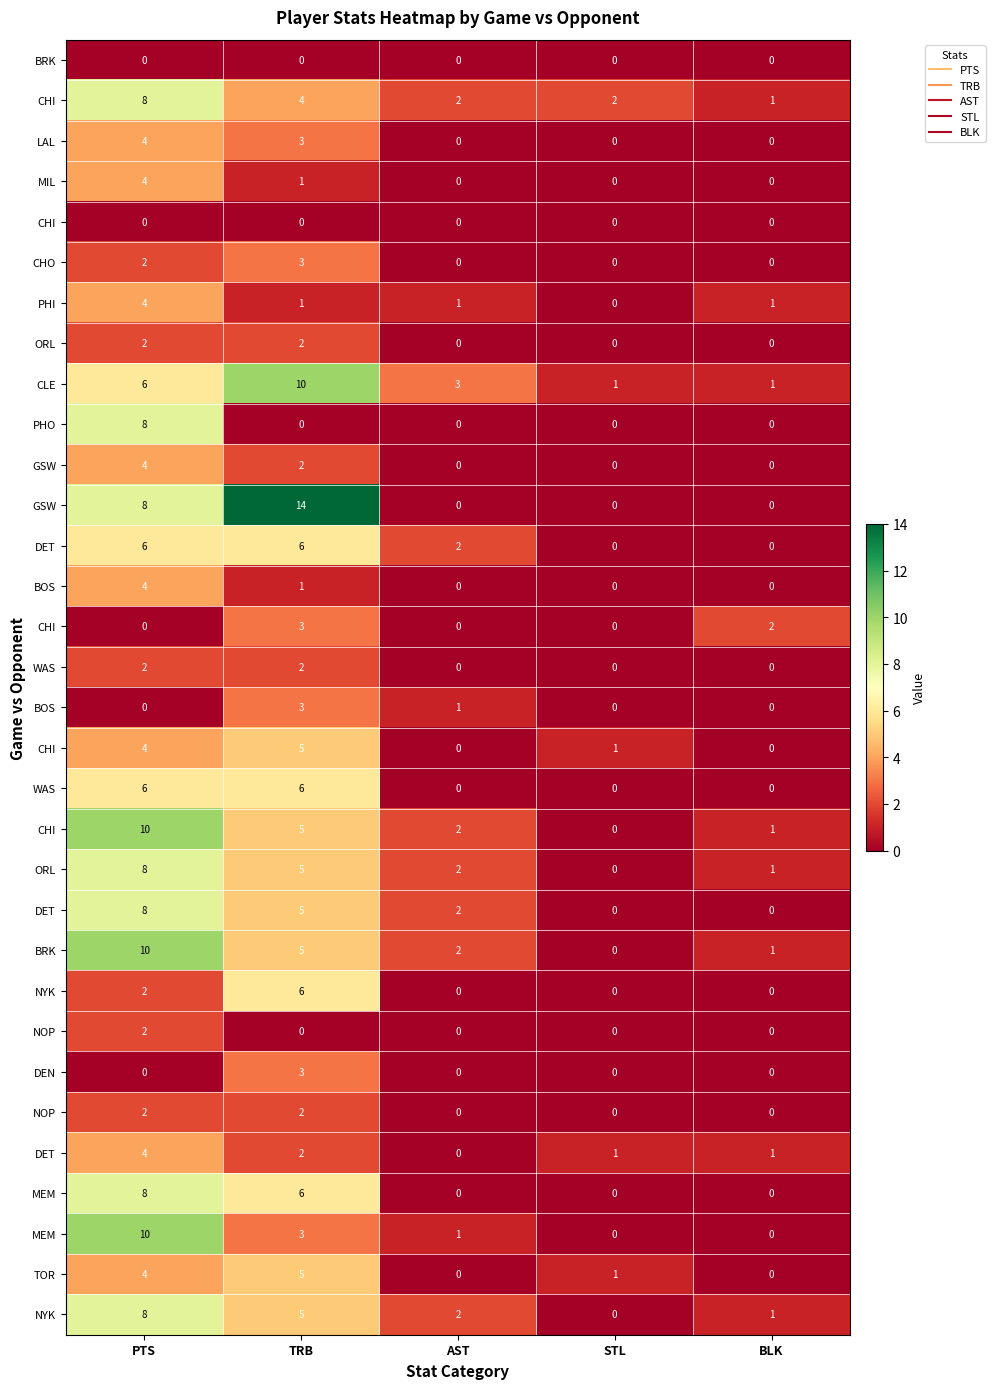

Which has a higher value, BLK or PTS?

BLK